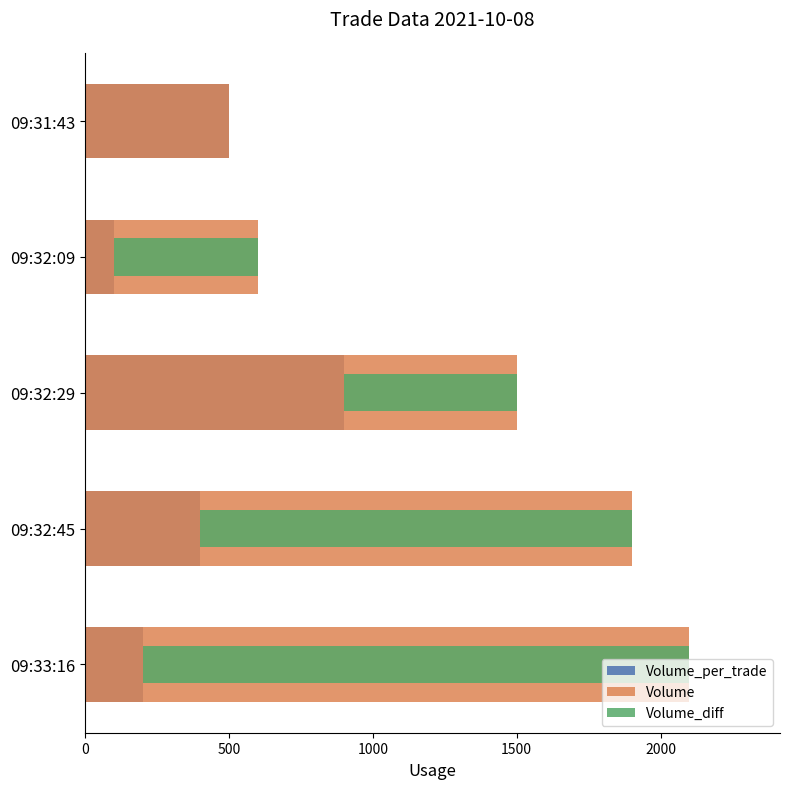

Count the number of data series in this chart.

3